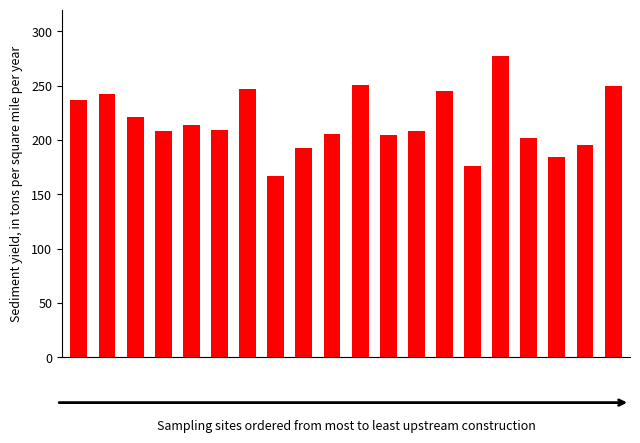

What is the value of the 1st bar from the left?

237.2